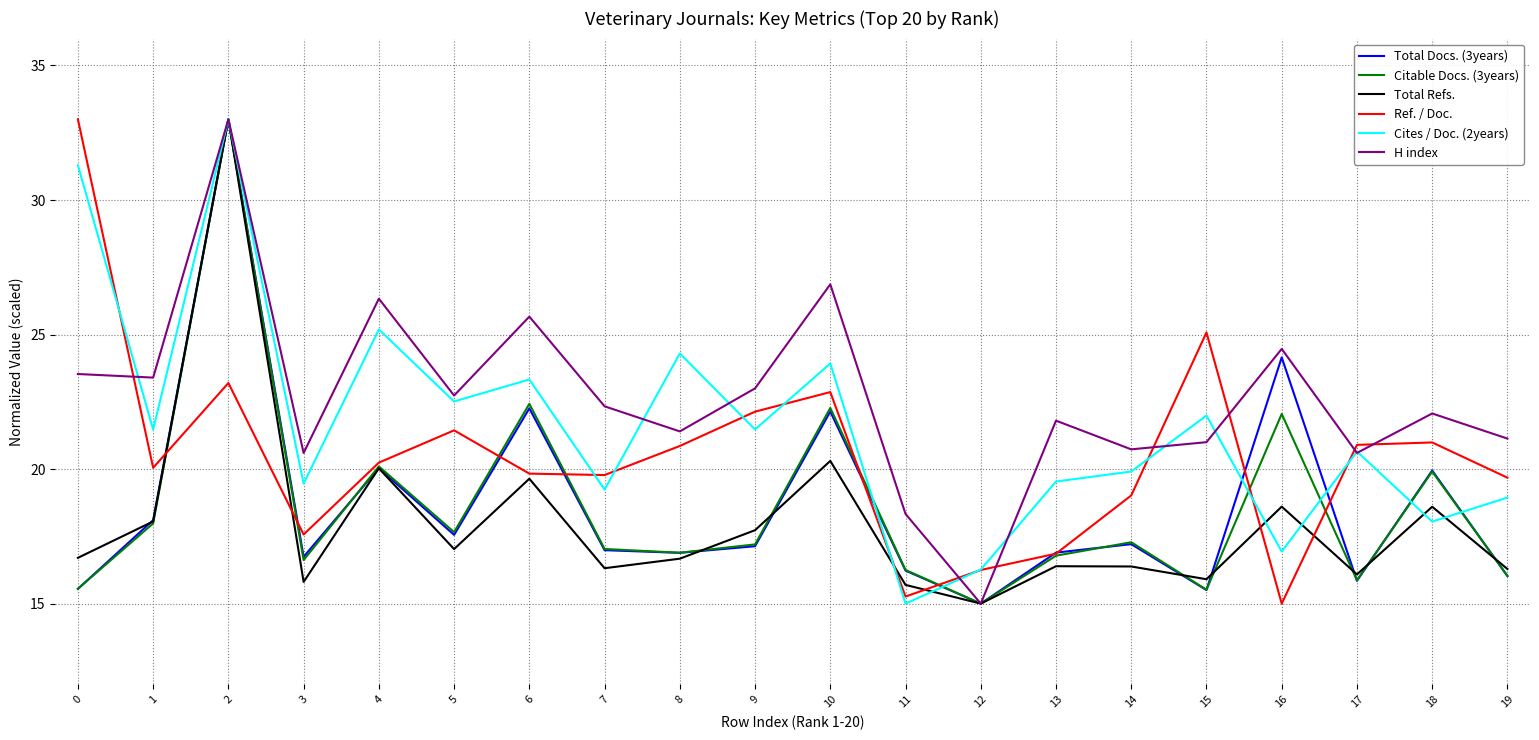

Between 13 and 16, which series saw the biggest shift?

Total Docs. (3years)